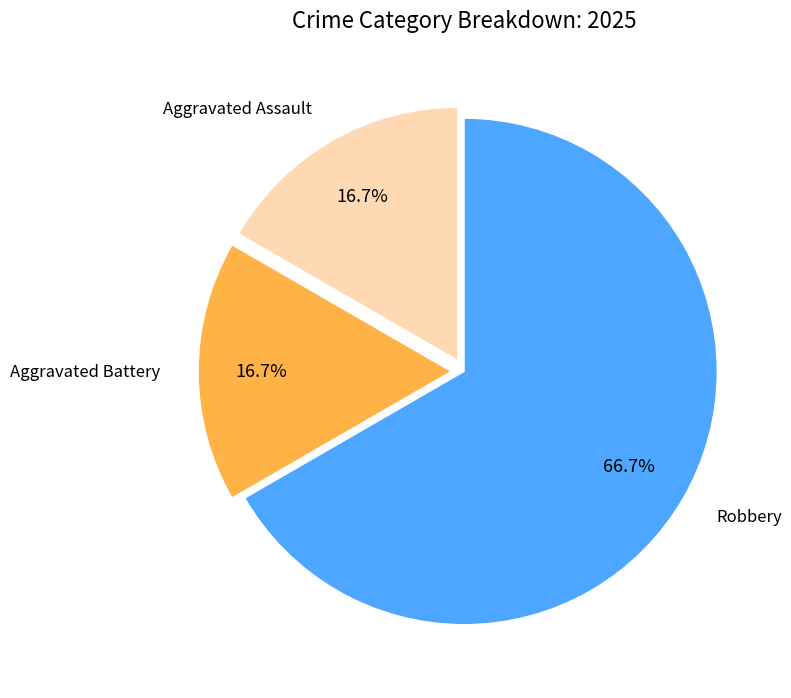

What is the largest slice in the pie chart?

Robbery